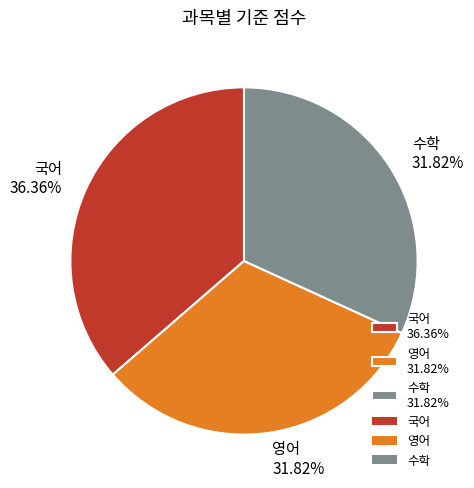

Combined, do 국어 and 영어 account for over 50%?

Yes